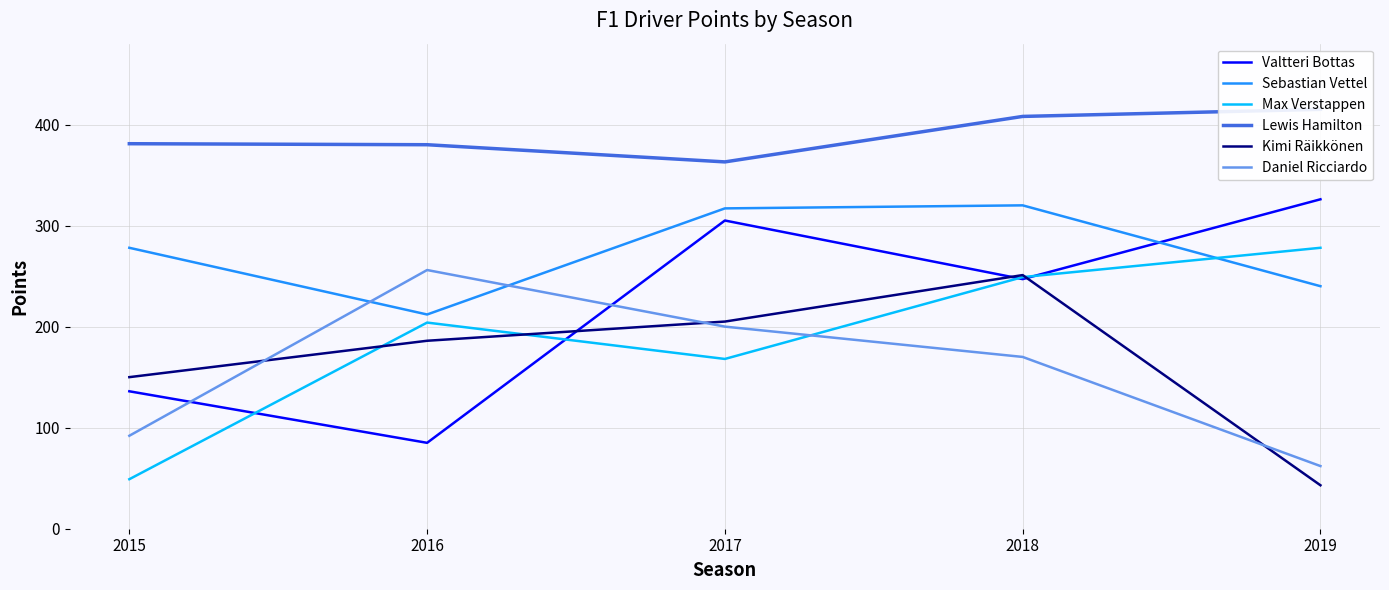

True or false: Sebastian Vettel has a value of 155 at 2017.

False